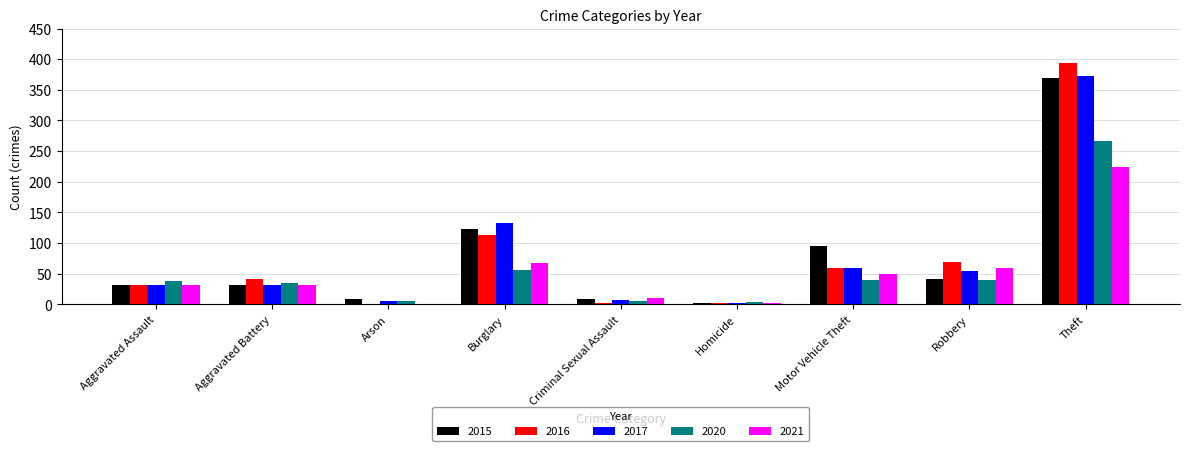

What is the total value across all series at Burglary?

492